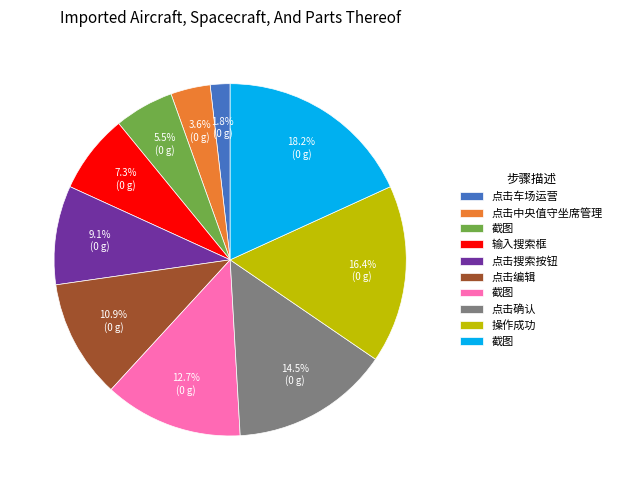

Is there a majority slice in this chart?

No